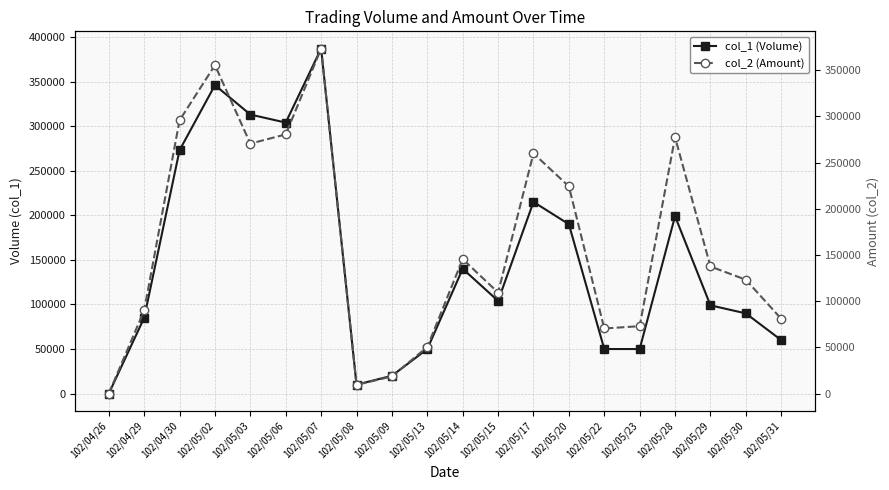

How many interior local valleys does the col_2 (Amount) series have?

4